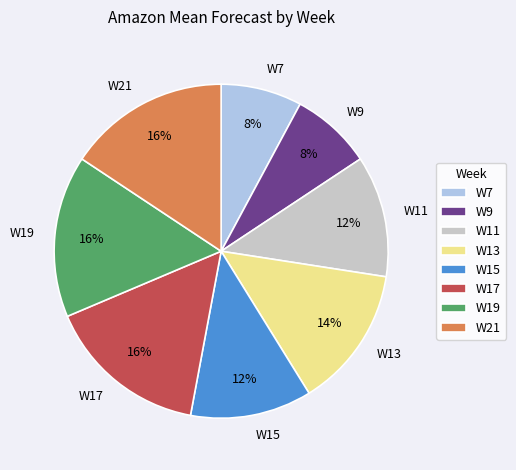

Do W9 and W11 together represent more than half of the pie?

No